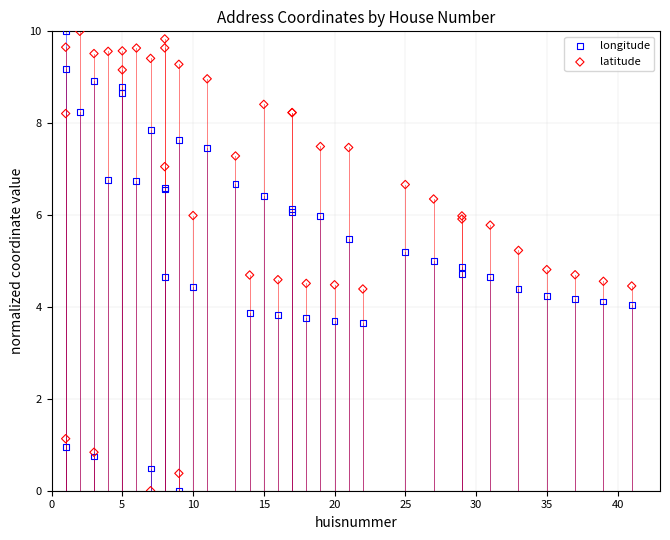

What is the X range (max minus min) for the scatter plot?

40.0